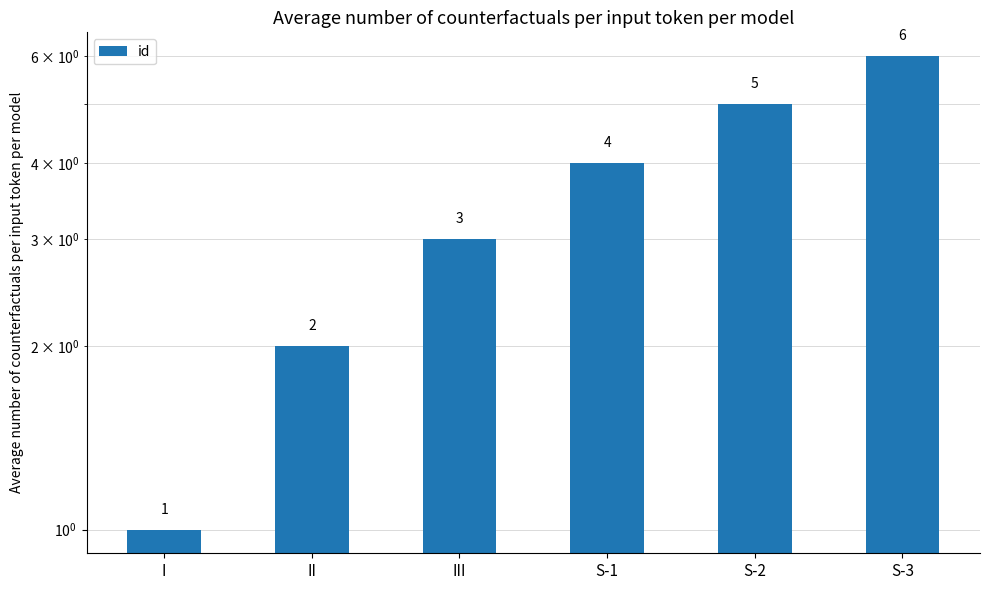

Does the chart contain stacked bars?

No